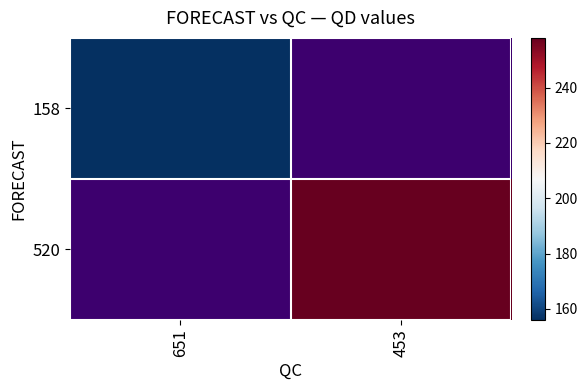

The value of 520 at 453 is 90.0. True or false?

False